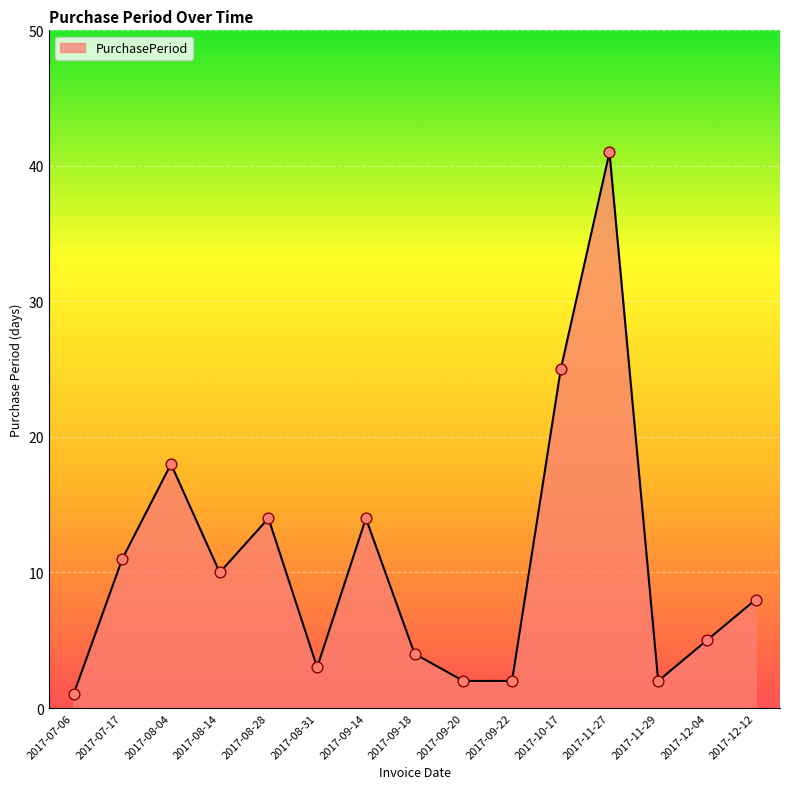

Which has a higher value, 2017-07-17 or 2017-08-04?

2017-08-04